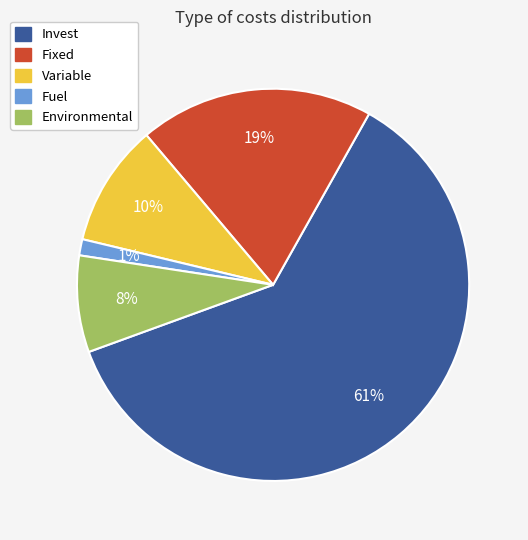

True or false: Invest accounts for 61% of the total.

True